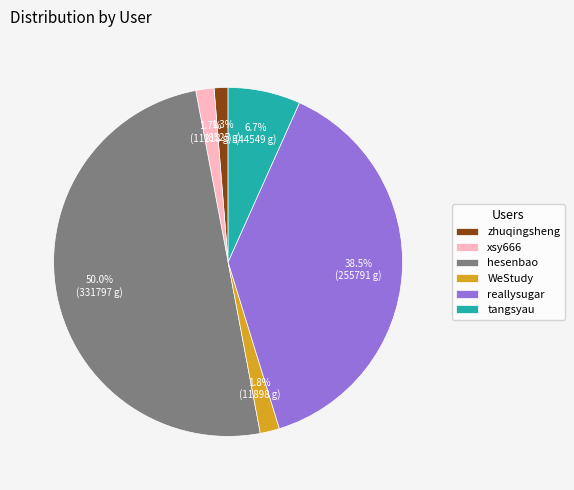

What is the total percentage of WeStudy and xsy666?

3.5%